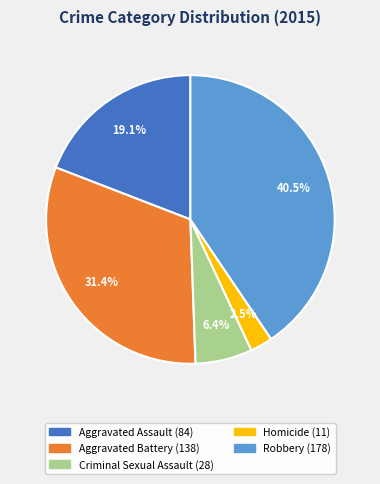

Is there any slice that represents more than half of the pie?

No